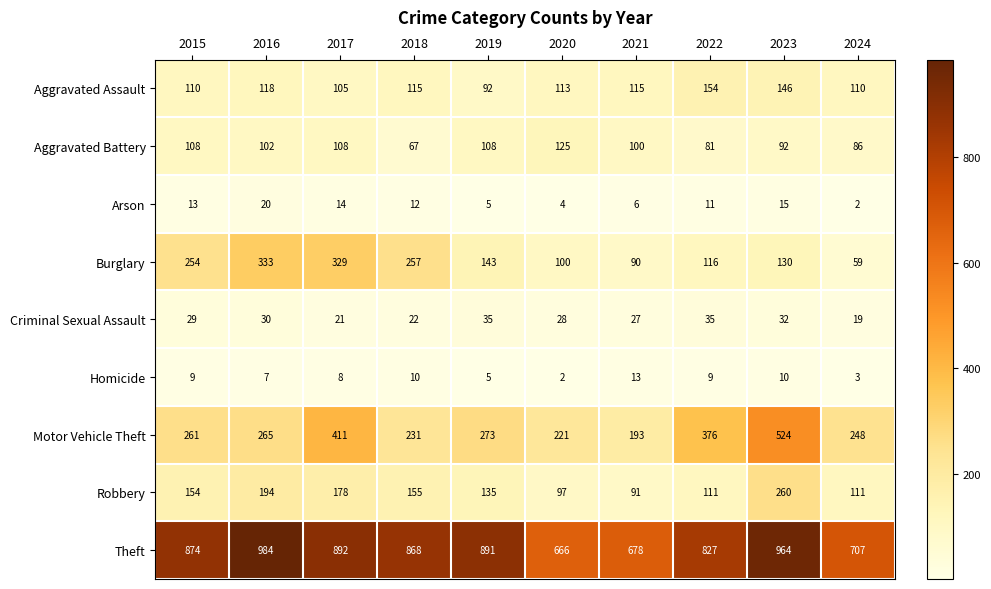

The Criminal Sexual Assault series shows 7 at 2017. True or false?

False